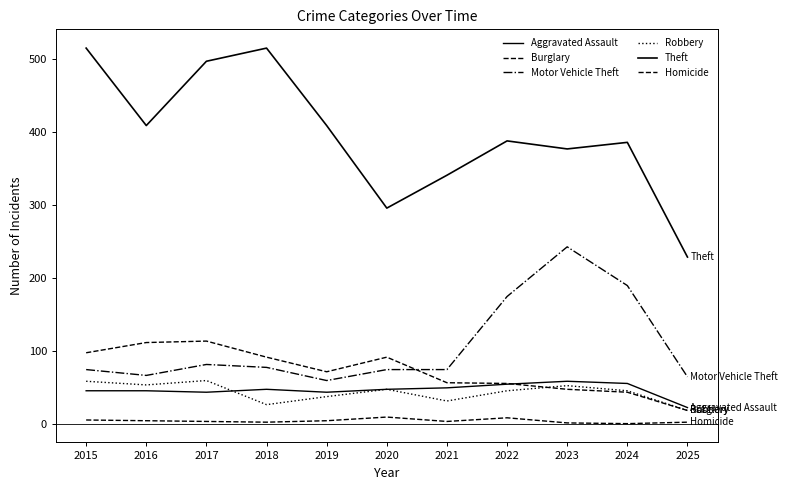

Which series changed the most between 2018 and 2020?

Theft